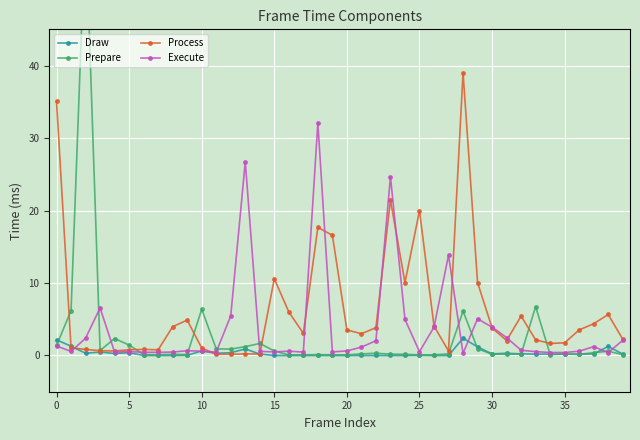

At which category does the chart reach its minimum across all series?

25